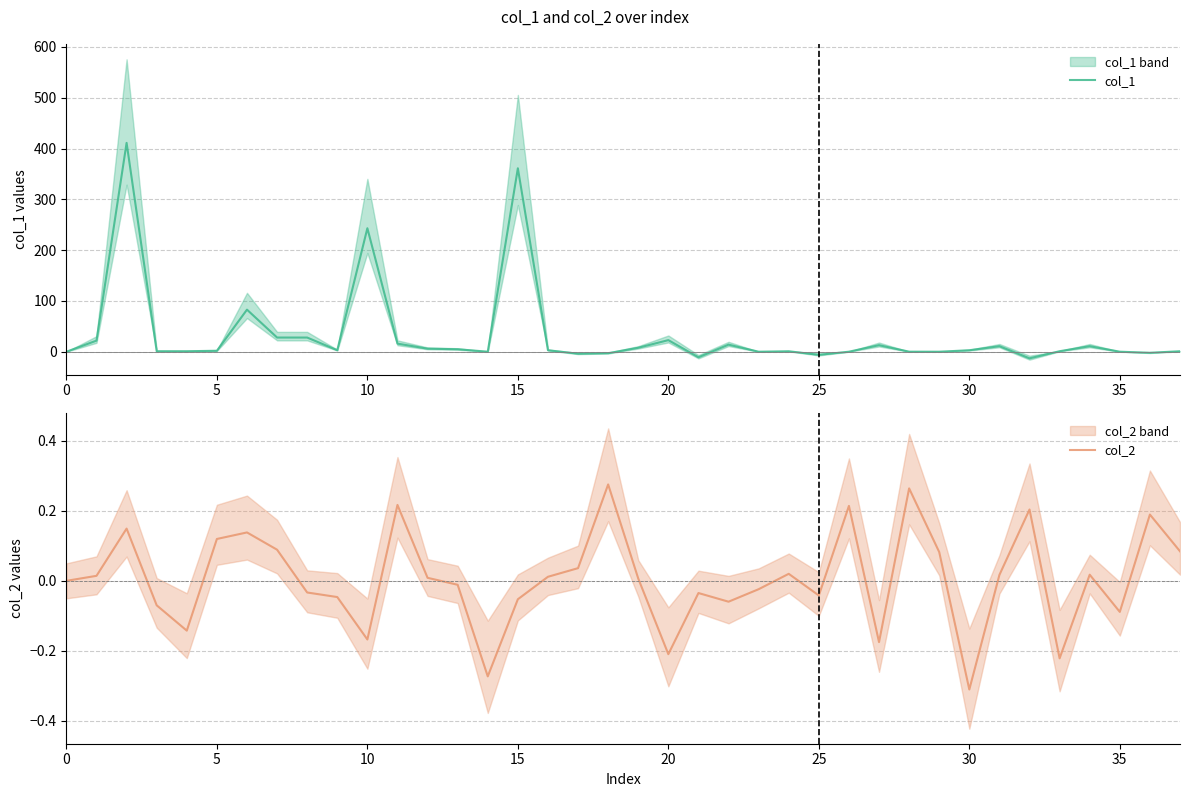

How many distinct data groups are displayed?

2